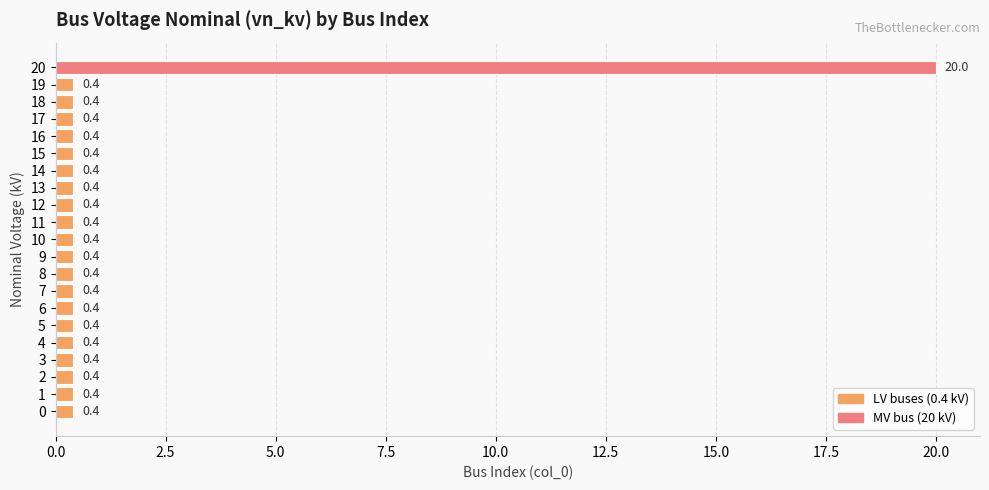

The value at 20 is 13.0. True or false?

False